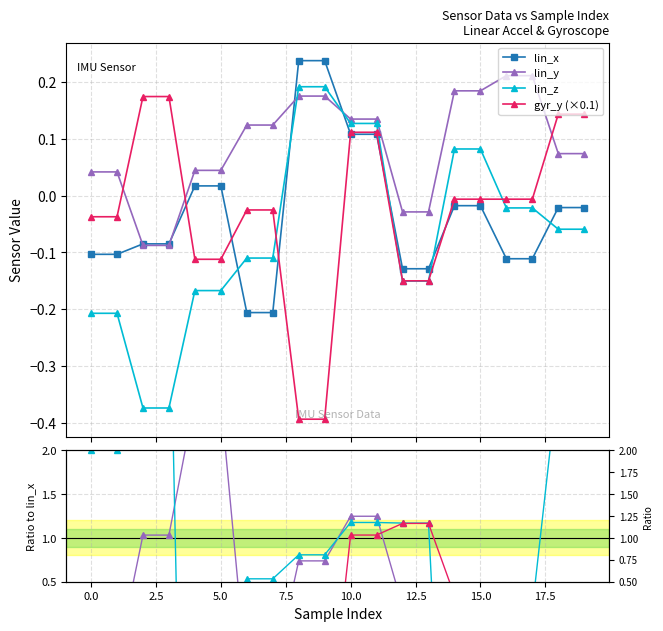

Which series has the largest range (max minus min)?

gyr_y